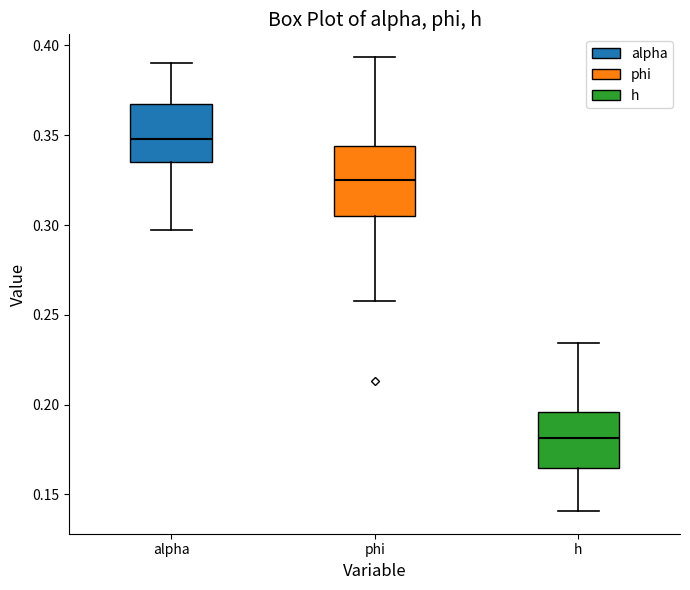

Which box's median line is the lowest?

h